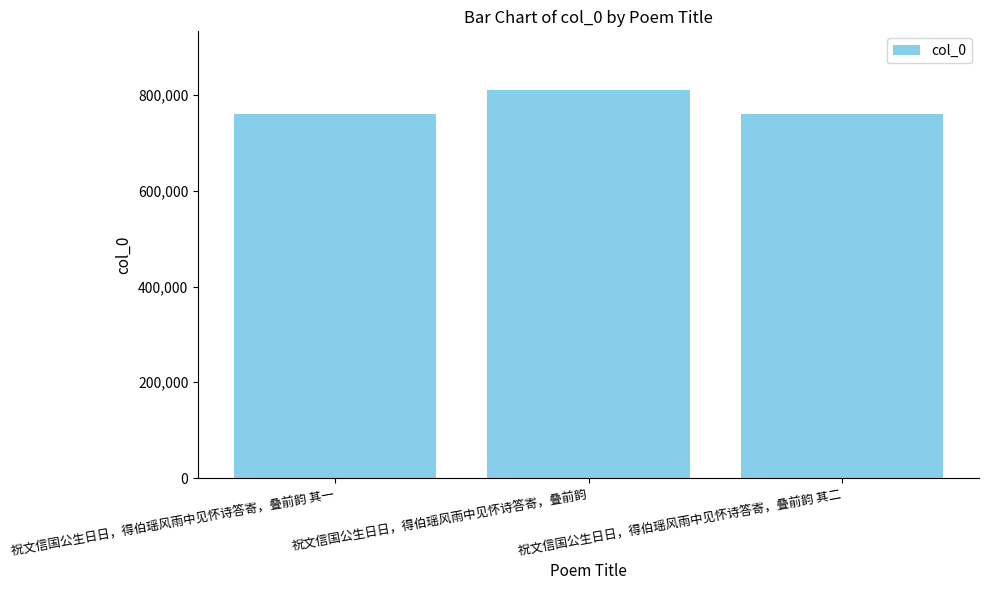

What is the greatest value displayed?

811486